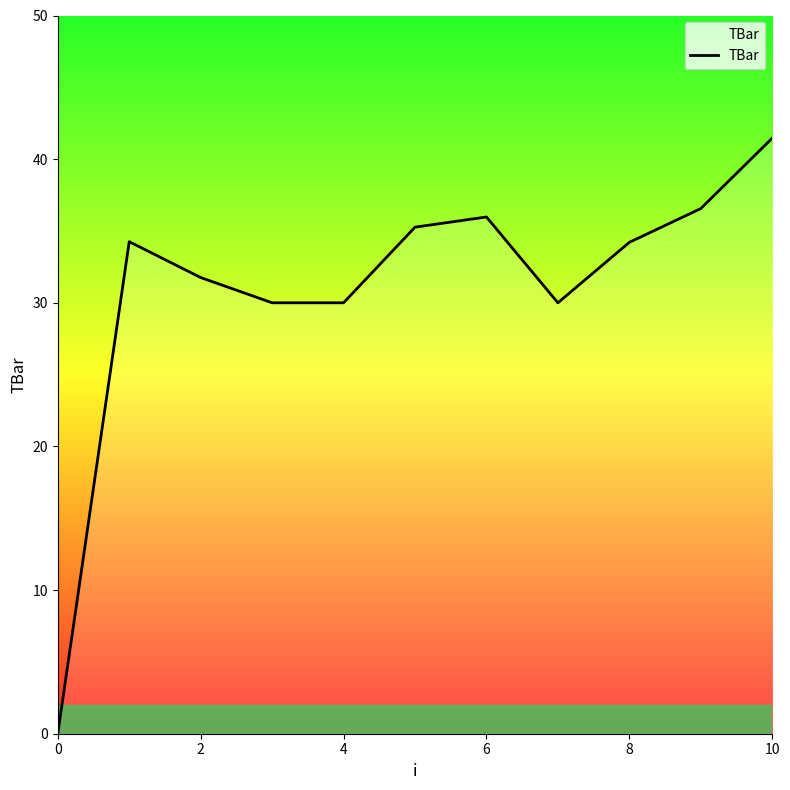

What is the difference between the maximum and minimum values?

41.5